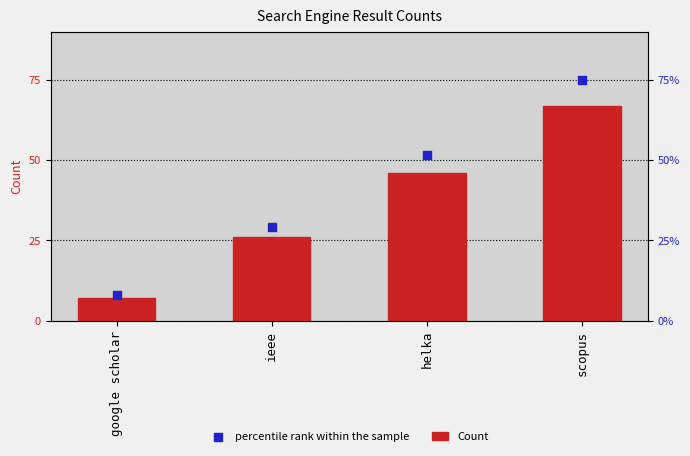

Which series has the largest Y range (max minus min)?

percentile rank within the sample